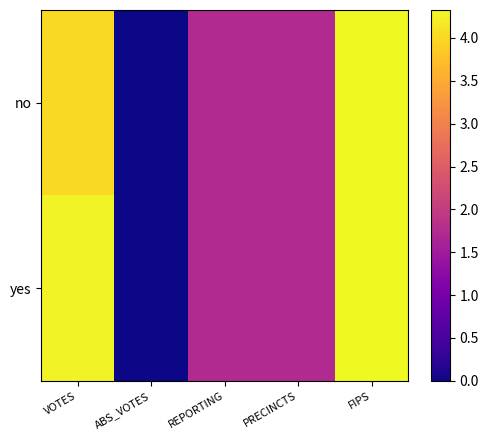

How many data points does each series have?

5